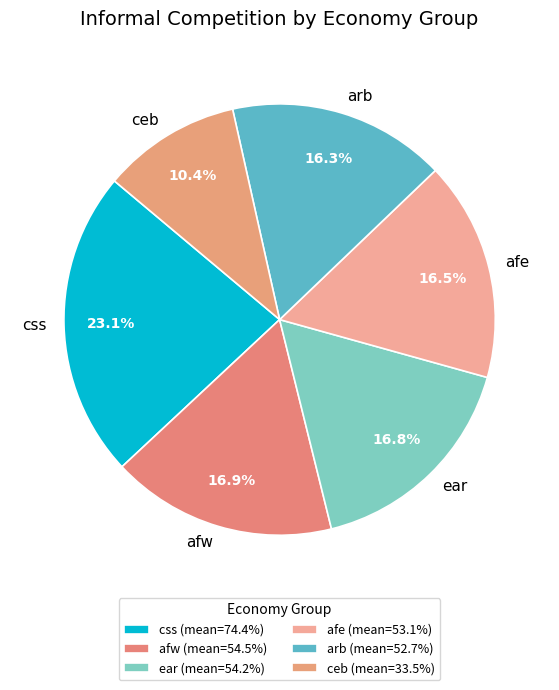

Does afw account for over 50% of the chart?

No